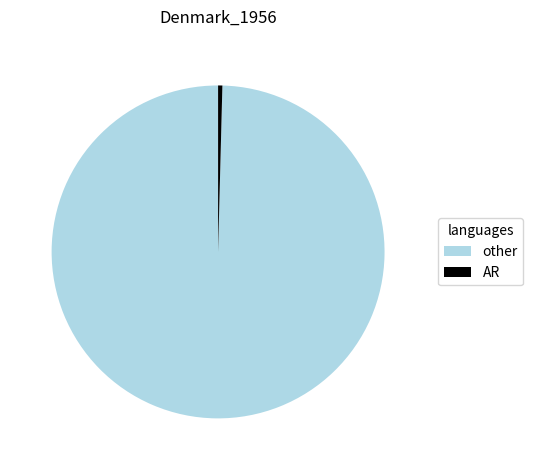

Which has a higher value, AR or other?

other